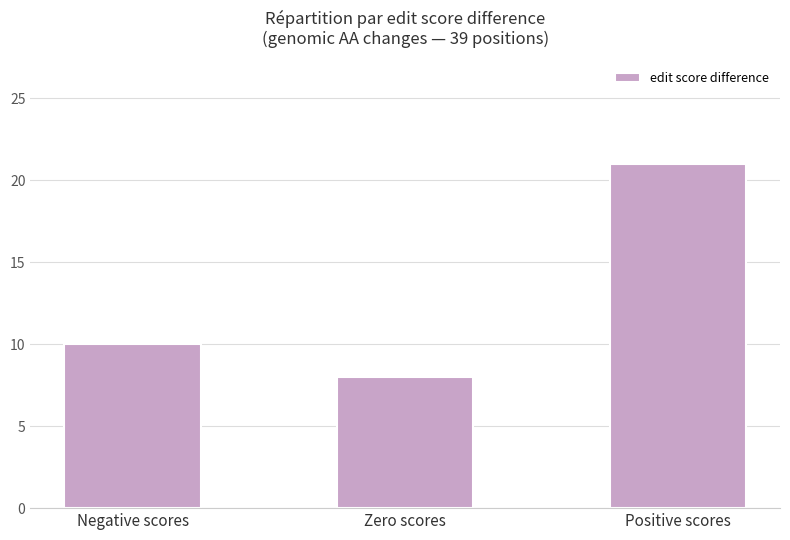

What position from the right is Negative scores?

3